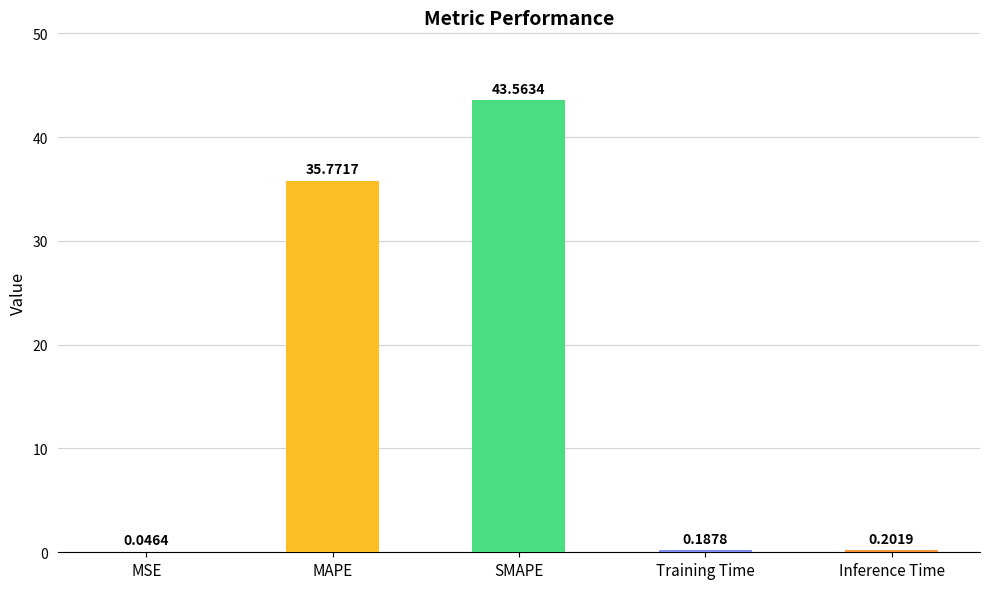

Which label corresponds to the largest value in the chart?

SMAPE